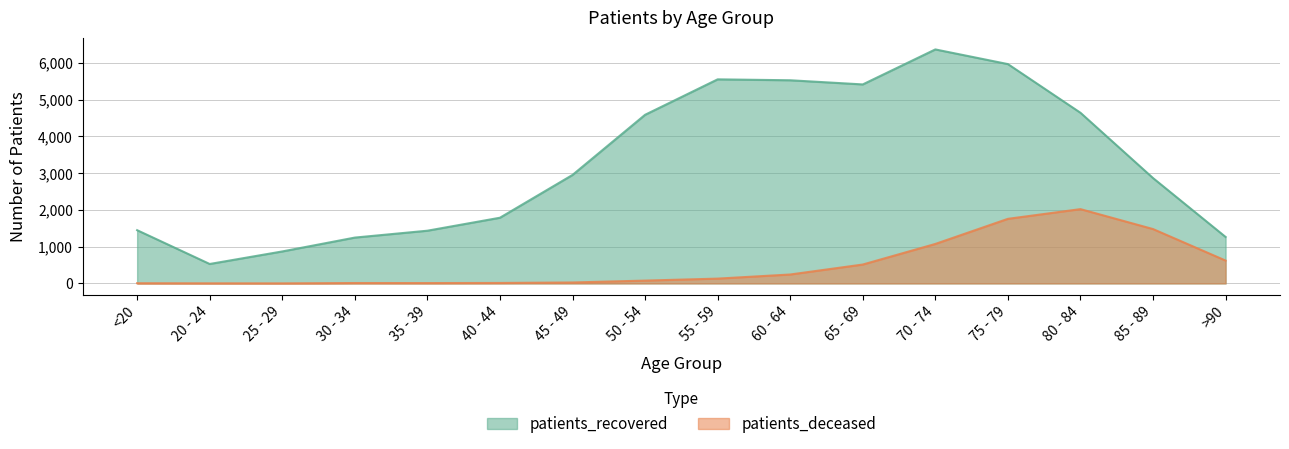

What is the smallest value displayed?

2